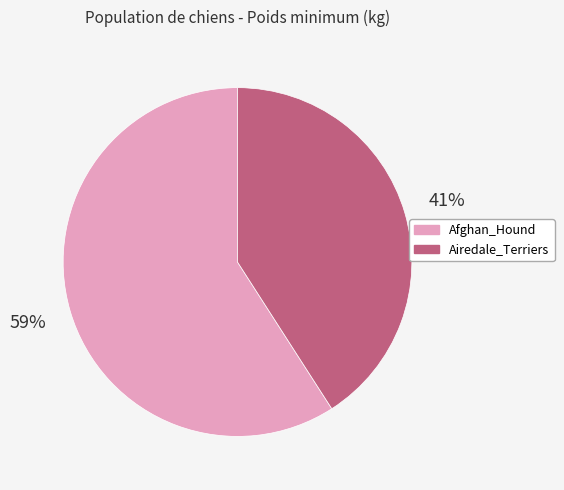

Combined, do Afghan_Hound and Airedale_Terriers account for over 50%?

Yes